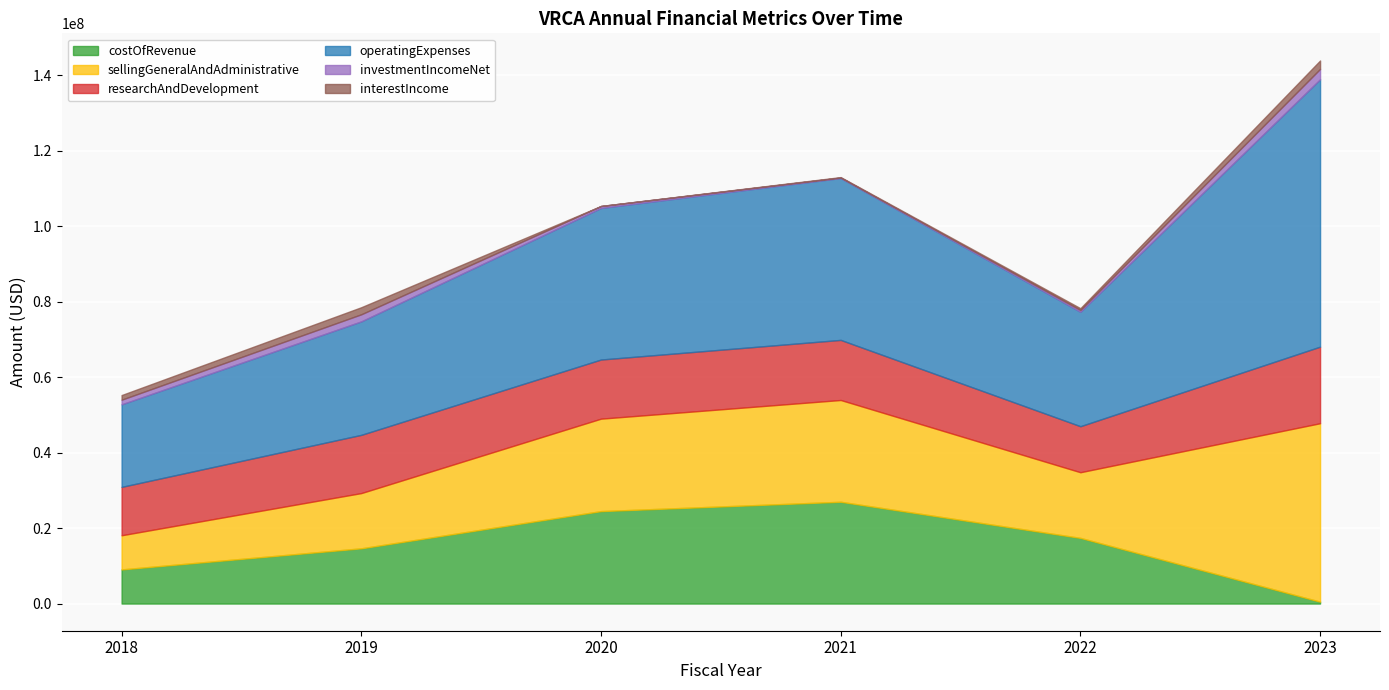

Is the value of sellingGeneralAndAdministrative at 2021 greater than the value of operatingExpenses at 2018?

Yes